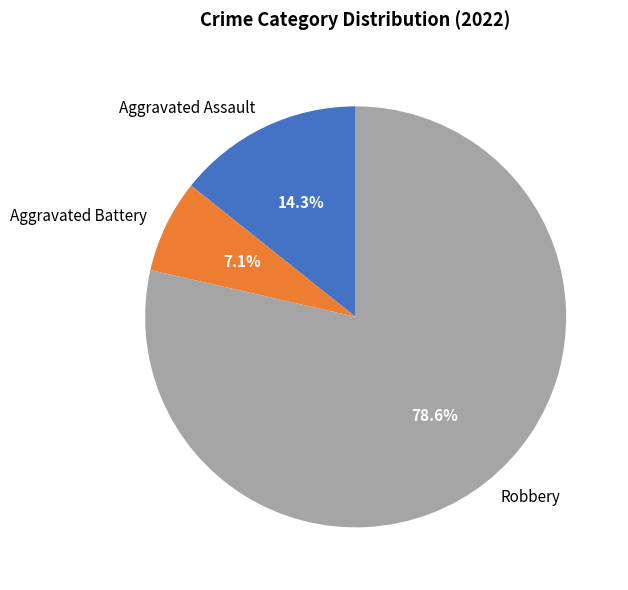

Count the number of slices in the pie.

3